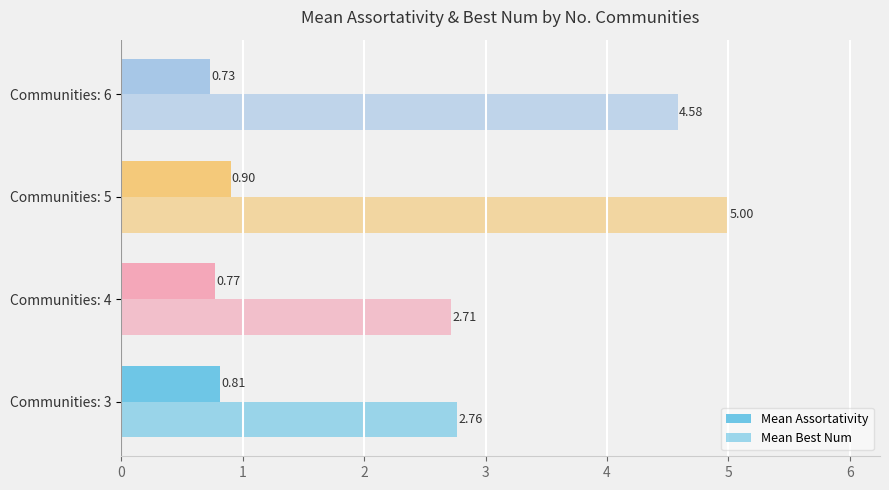

Count the Mean Best Num values in the range 2 to 5.

4